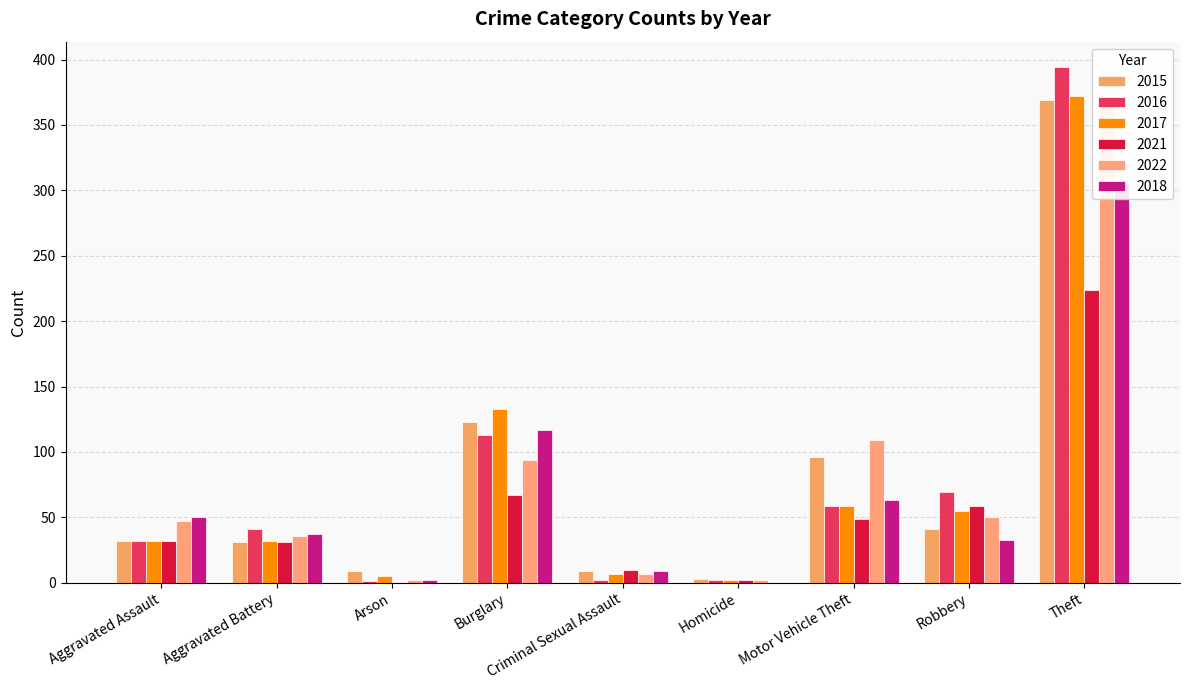

Reading left to right, list all the values displayed in this chart.

2015: Aggravated Assault=32	Aggravated Battery=31	Arson=9	Burglary=123	Criminal Sexual Assault=9	Homicide=3	Motor Vehicle Theft=96	Robbery=41	Theft=369
2016: Aggravated Assault=32	Aggravated Battery=41	Arson=1	Burglary=113	Criminal Sexual Assault=2	Homicide=2	Motor Vehicle Theft=59	Robbery=69	Theft=394
2017: Aggravated Assault=32	Aggravated Battery=32	Arson=5	Burglary=133	Criminal Sexual Assault=7	Homicide=2	Motor Vehicle Theft=59	Robbery=55	Theft=372
2021: Aggravated Assault=32	Aggravated Battery=31	Arson=0	Burglary=67	Criminal Sexual Assault=10	Homicide=2	Motor Vehicle Theft=49	Robbery=59	Theft=224
2022: Aggravated Assault=47	Aggravated Battery=36	Arson=2	Burglary=94	Criminal Sexual Assault=7	Homicide=2	Motor Vehicle Theft=109	Robbery=50	Theft=371
2018: Aggravated Assault=50	Aggravated Battery=37	Arson=2	Burglary=117	Criminal Sexual Assault=9	Homicide=0	Motor Vehicle Theft=63	Robbery=33	Theft=305